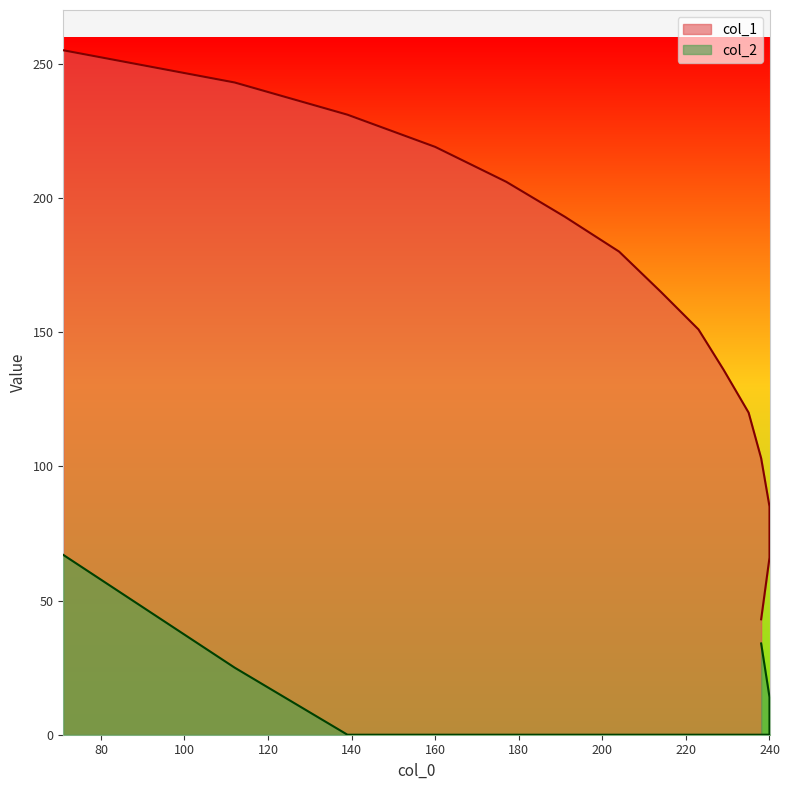

What is the maximum value for col_2?

67